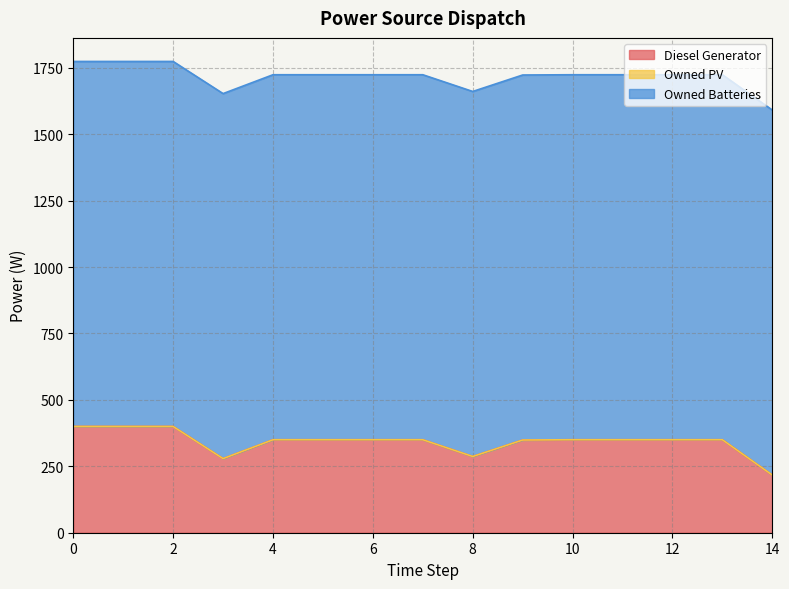

True or false: Owned PV and Owned Batteries intersect in this chart.

False